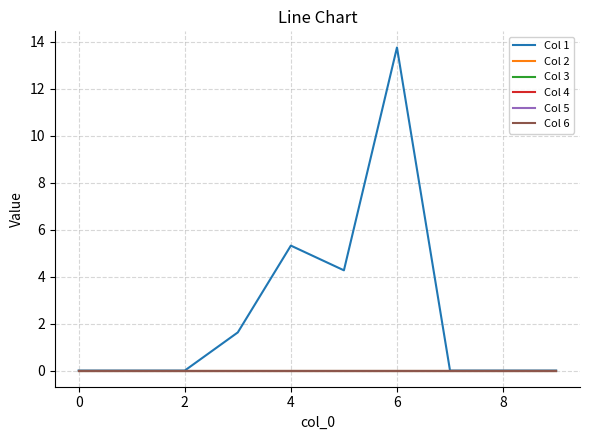

True or false: Col 4 and Col 2 cross at least once.

False